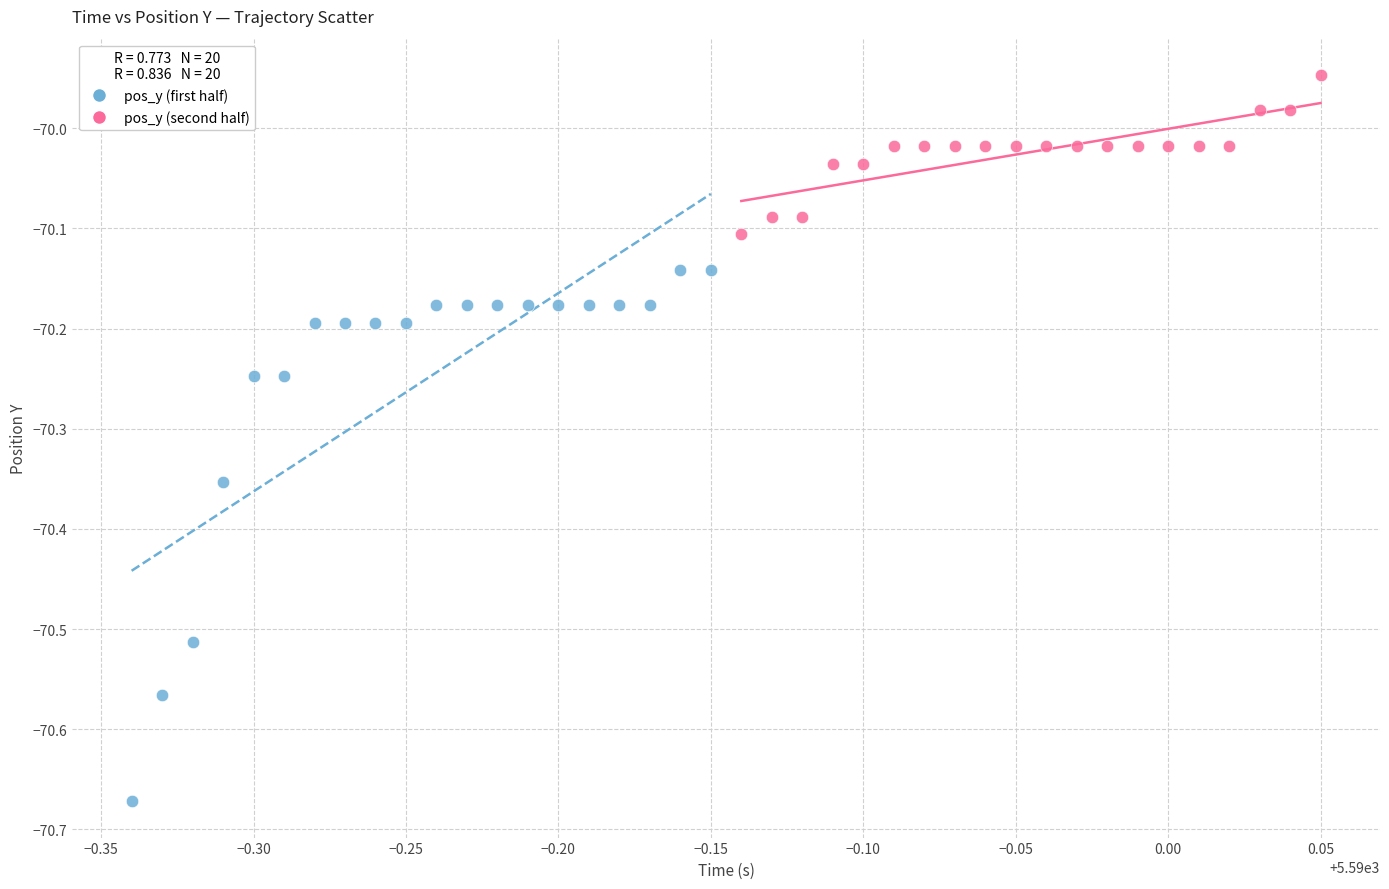

Which series has the widest spread of Y values?

pos_y (first half)